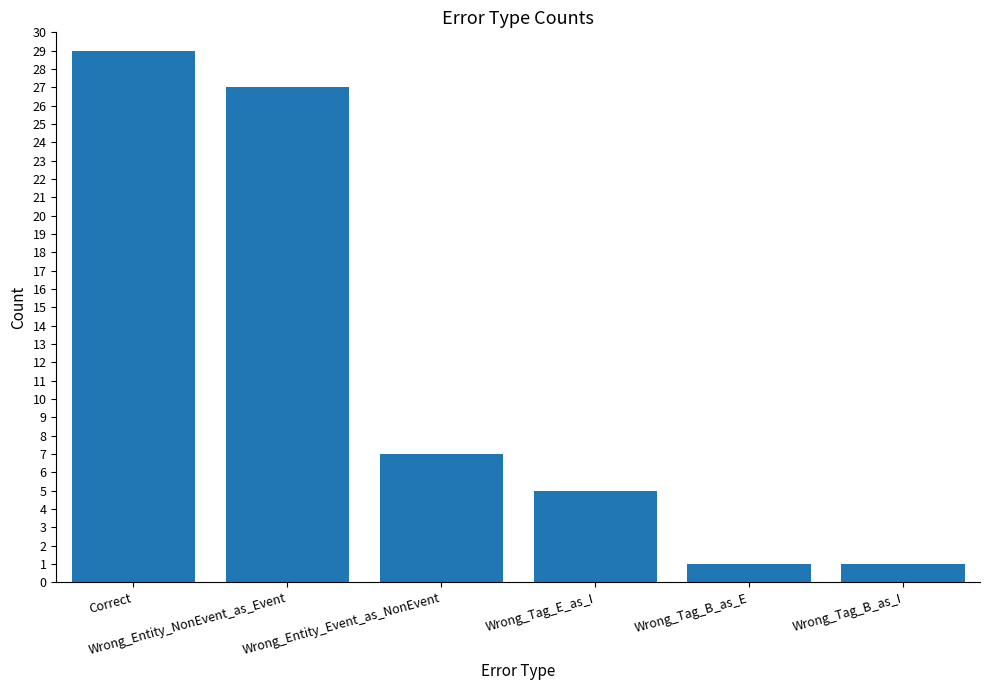

True or false: the data shows 7 at Wrong_Entity_Event_as_NonEvent.

True